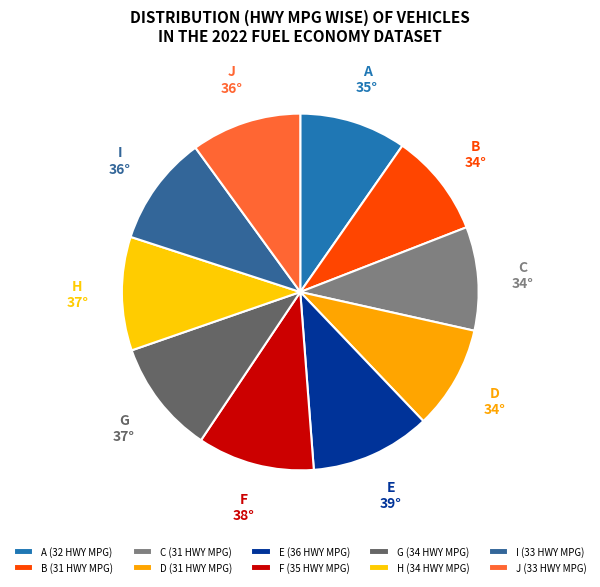

How many slices are in this pie chart?

10